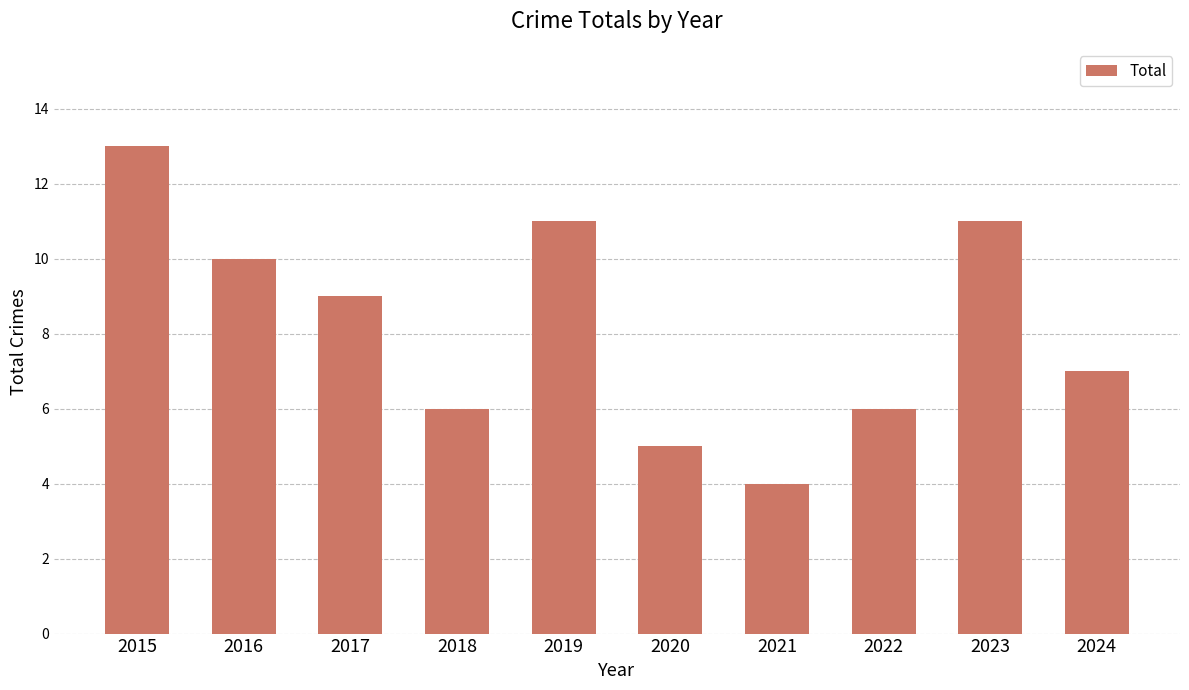

Reading left to right, what are all the values shown in this chart?

13	10	9	6	11	5	4	6	11	7